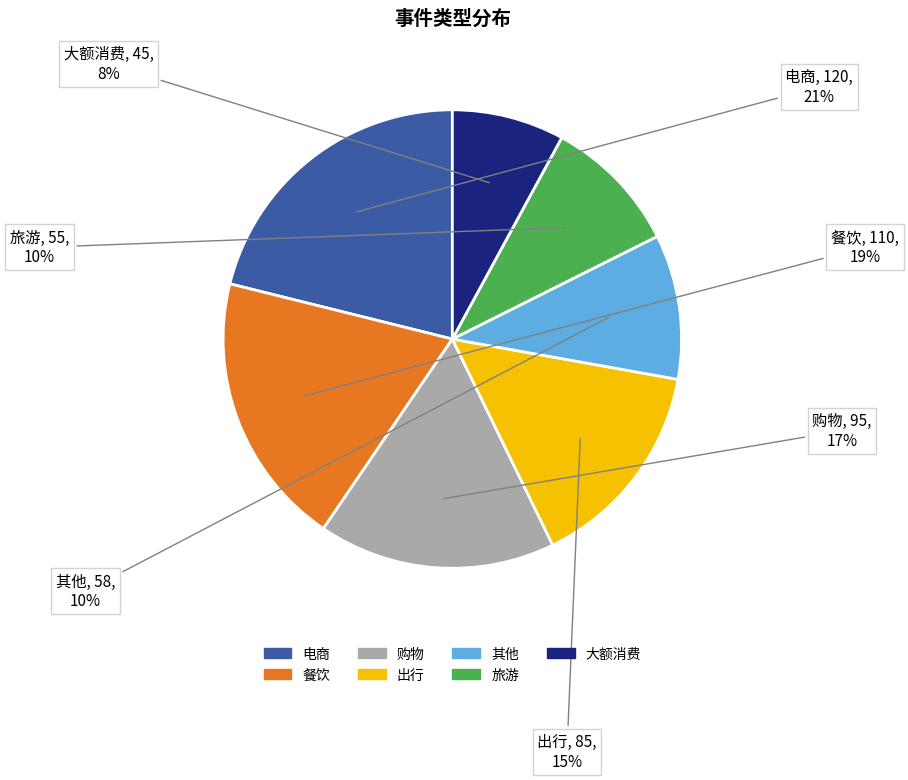

To the nearest percent, what is the difference between the largest and smallest slice percentages?

13%